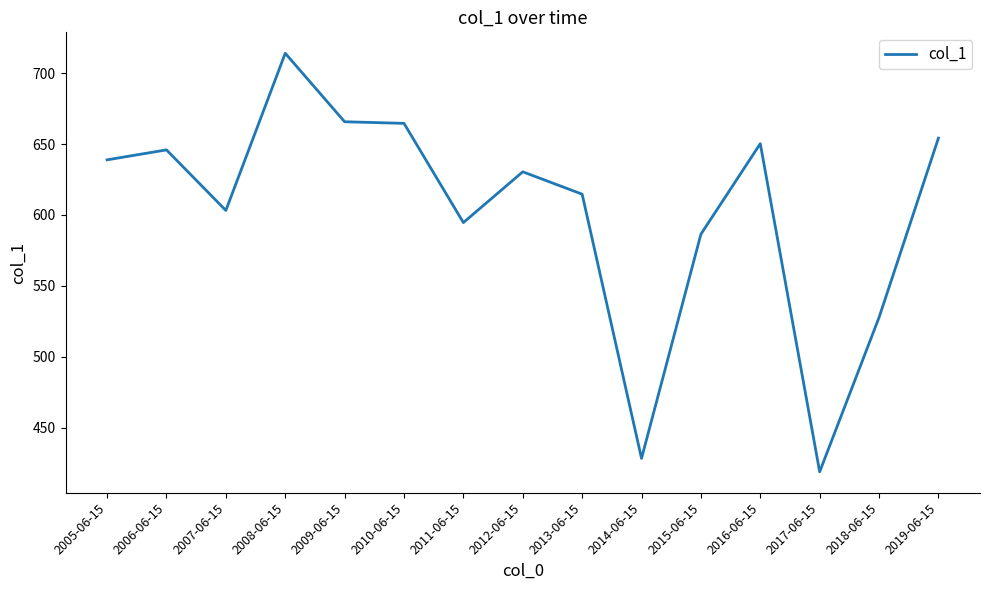

What is the ratio of the value at 2019-06-15 to the value at 2016-06-15?

1.0